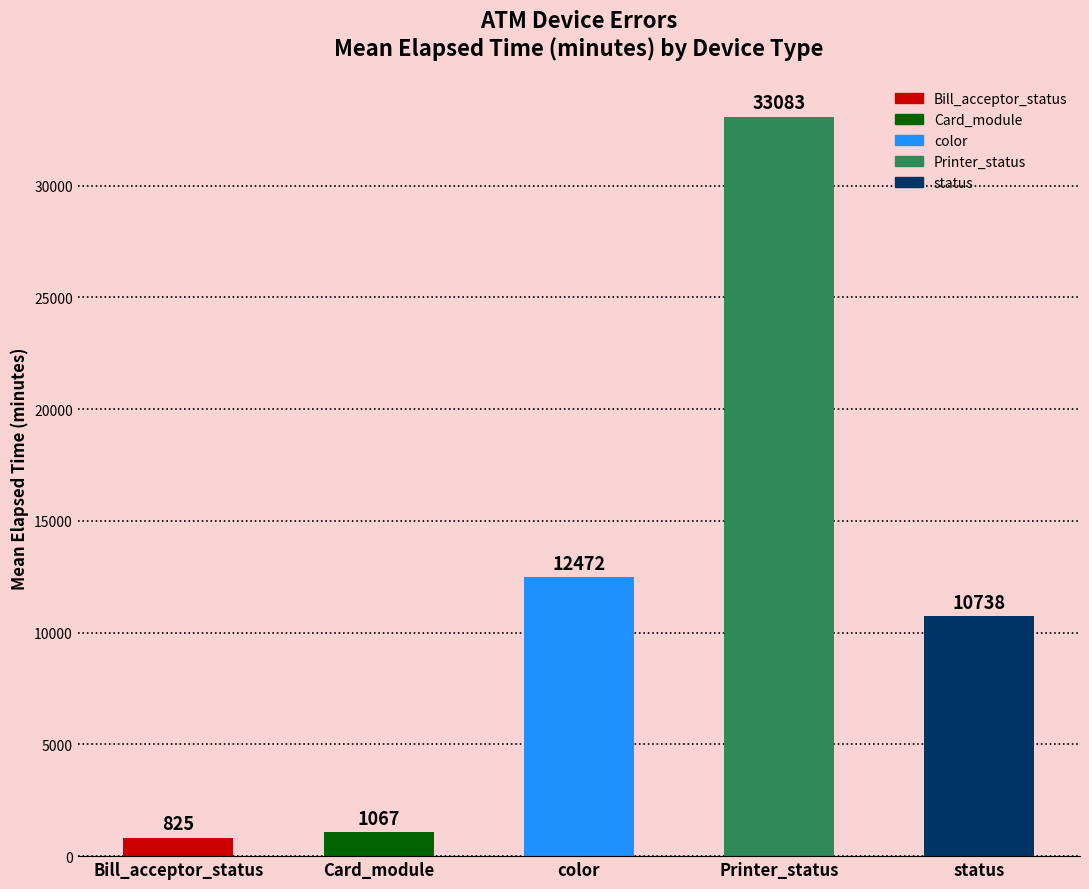

What is the sum of the values at Printer_status and Bill_acceptor_status?

33908.0